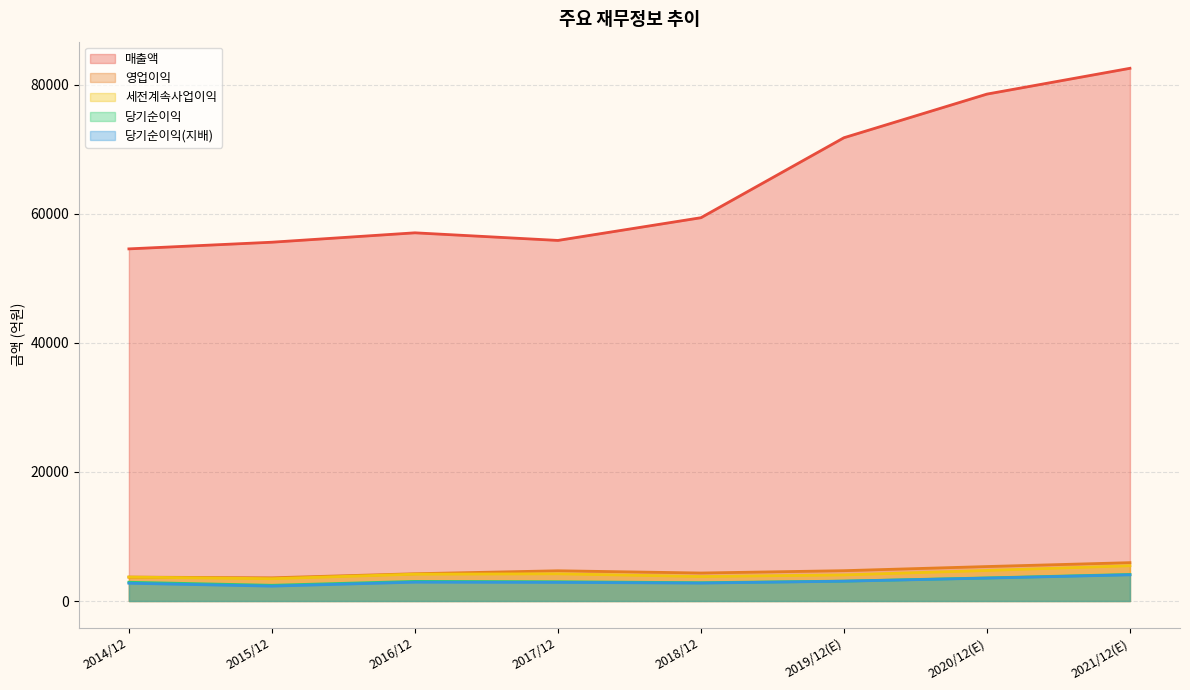

What is the label of the 3rd point from the right?

2019/12(E)